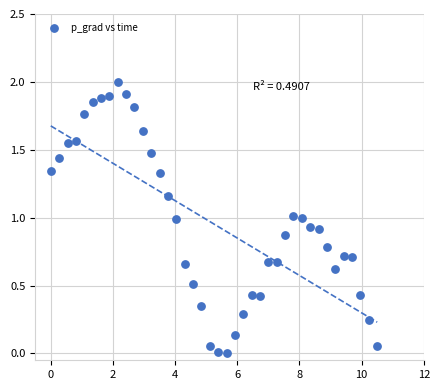

What is the range of Y values (max minus min)?

2.0